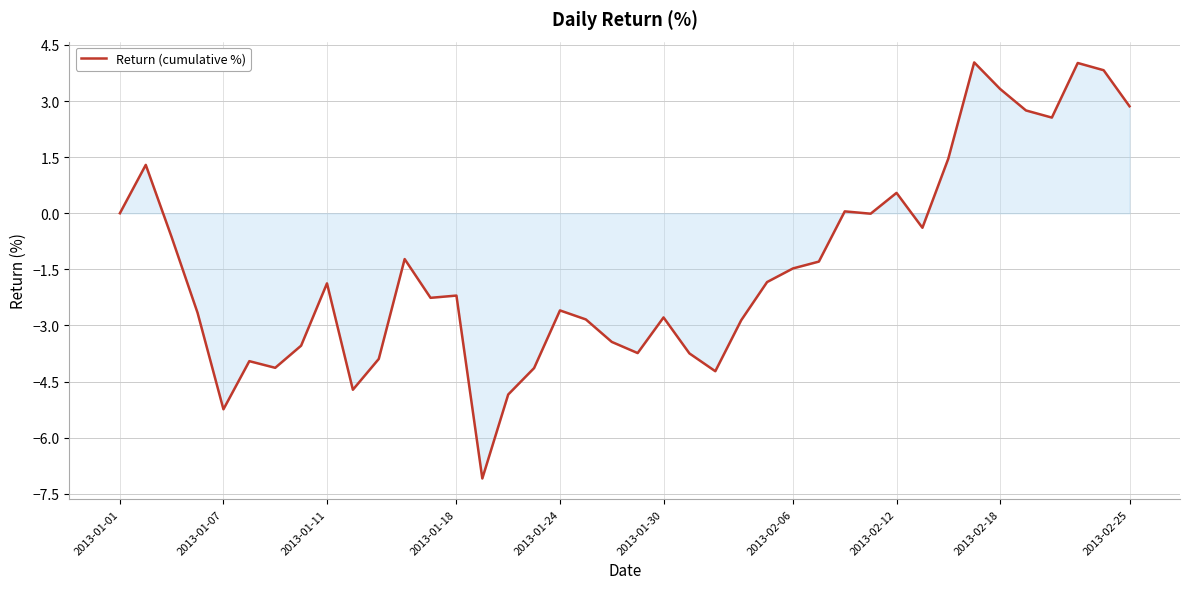

Does the chart display data point markers on the line(s)?

No